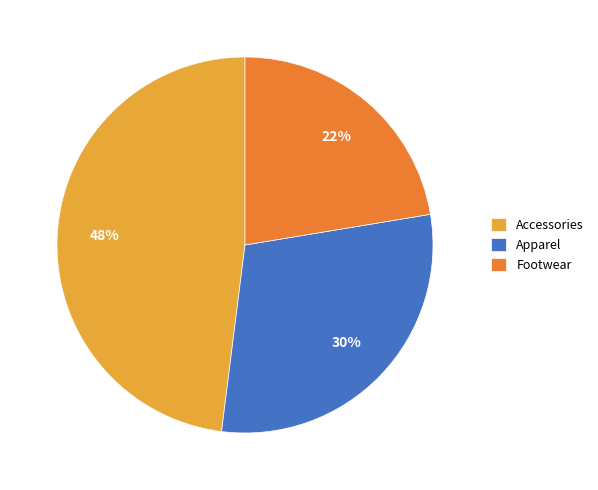

Which slice is the largest?

Accessories